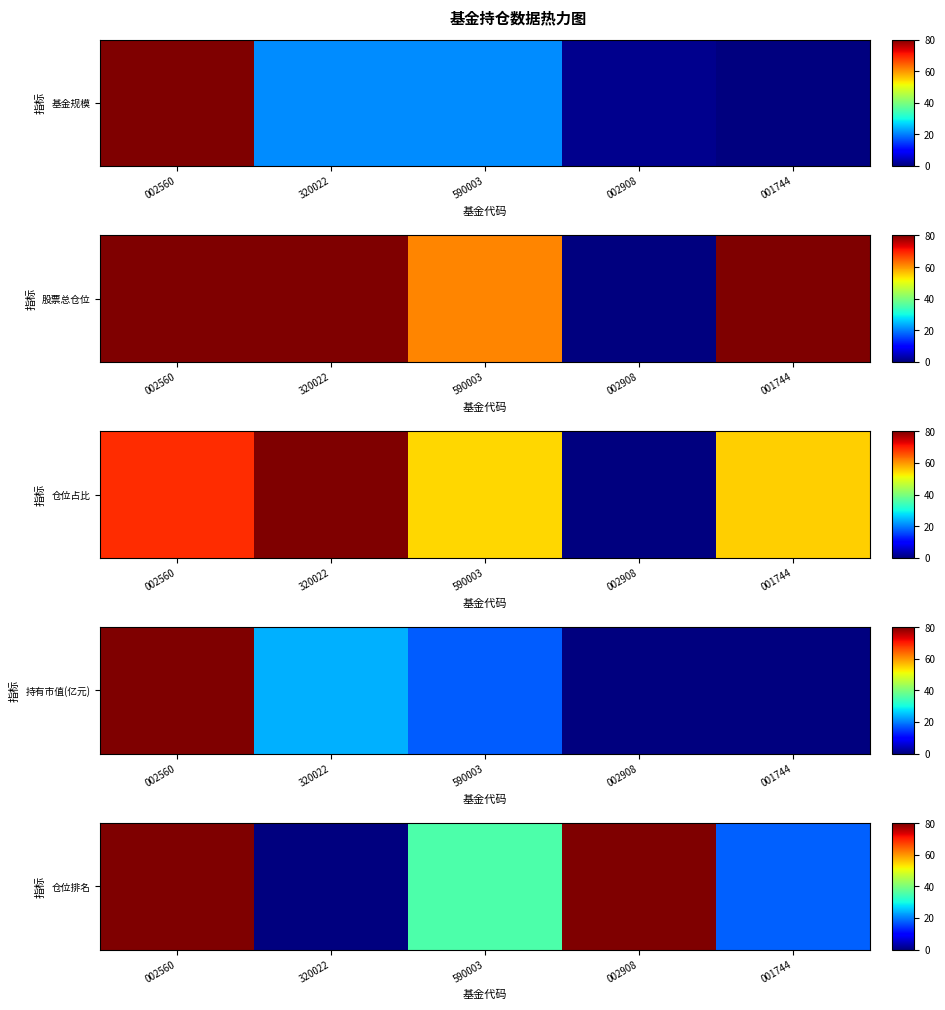

How many positive values are there?

4